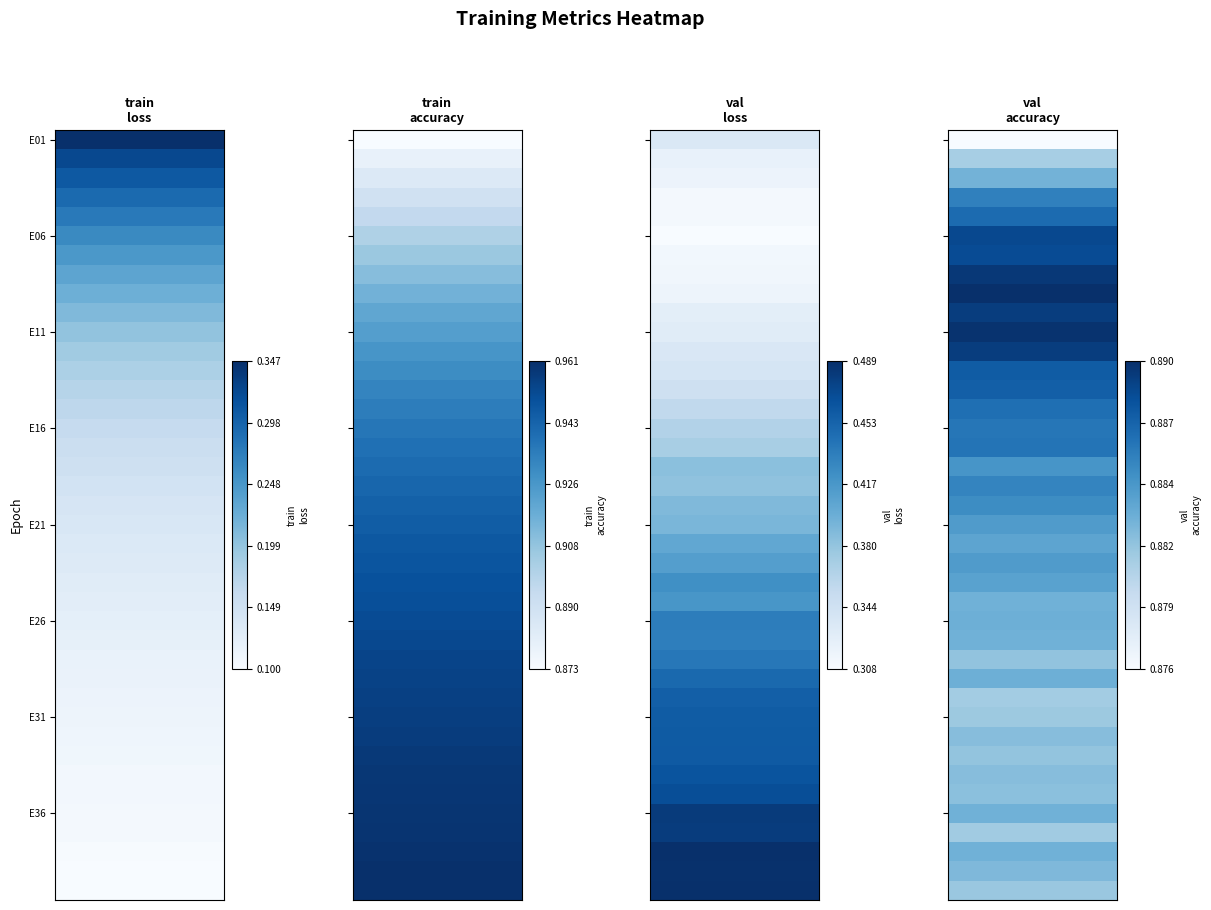

What is the sum of all val_accuracy values?

35.4